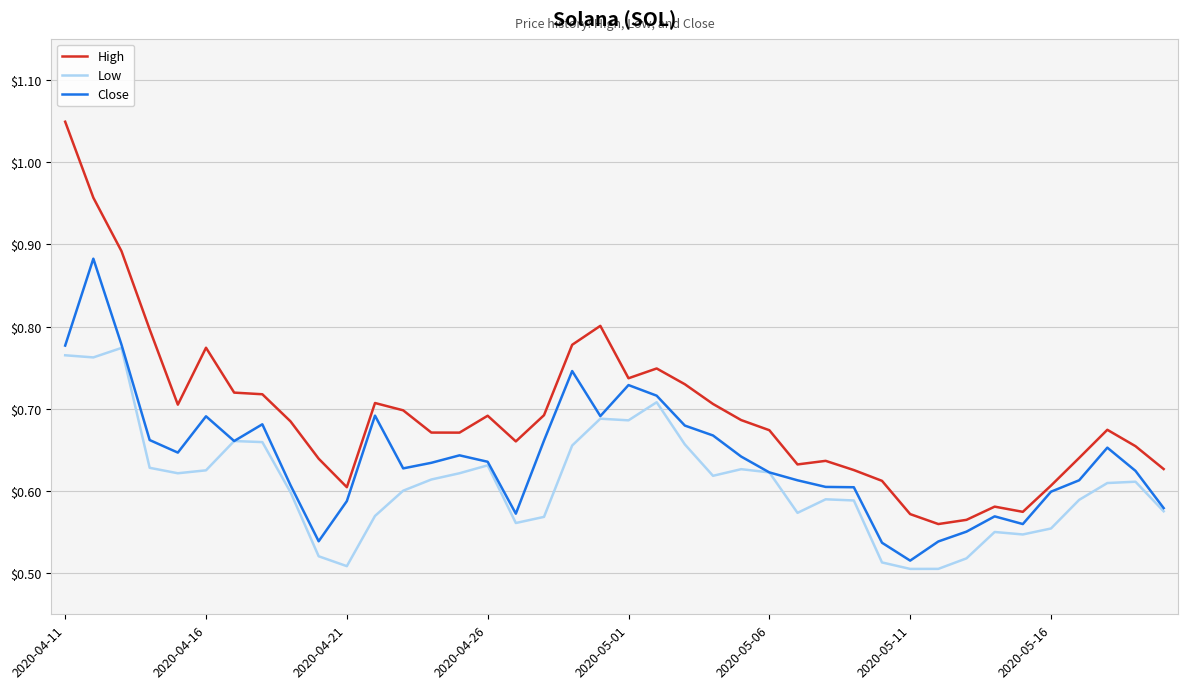

What is the difference between the maximum and minimum values in the Close series?

0.4